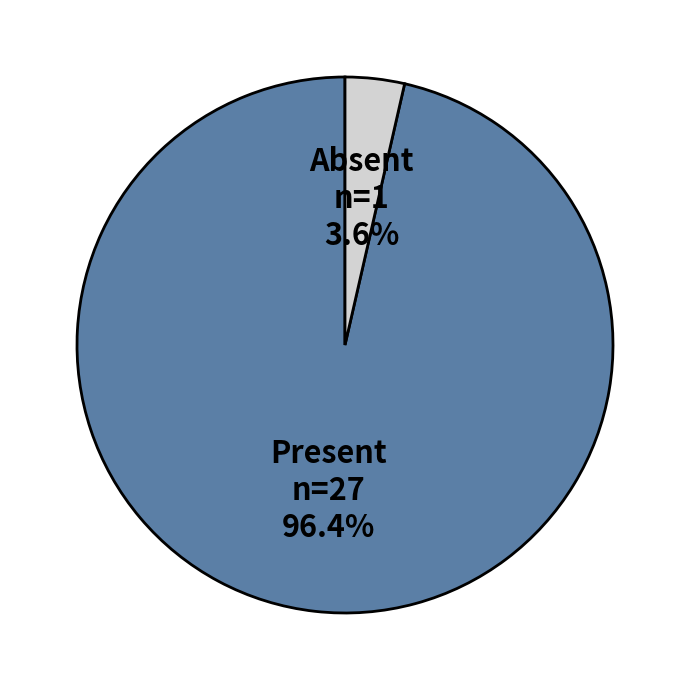

Rank the categories by value from highest to lowest.

Present, Absent